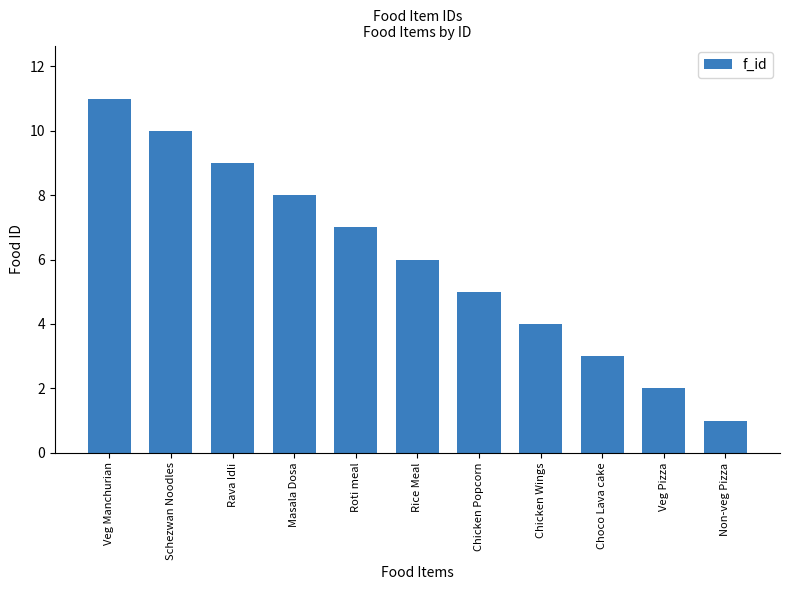

How many bars are there in total?

11